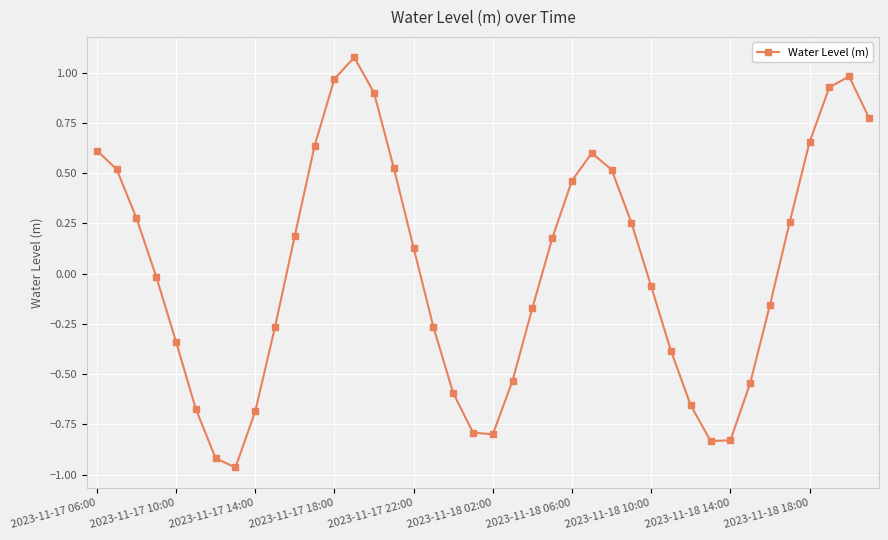

What is the value of the 7th point from the left?

-0.9